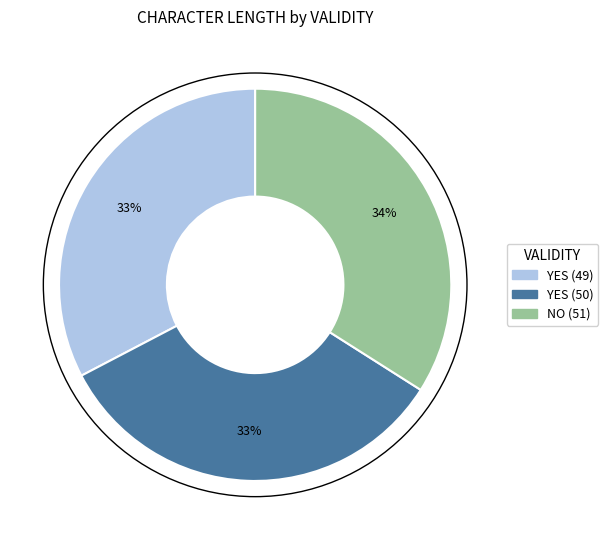

To the nearest percent, what portion does YES (50) represent?

33%